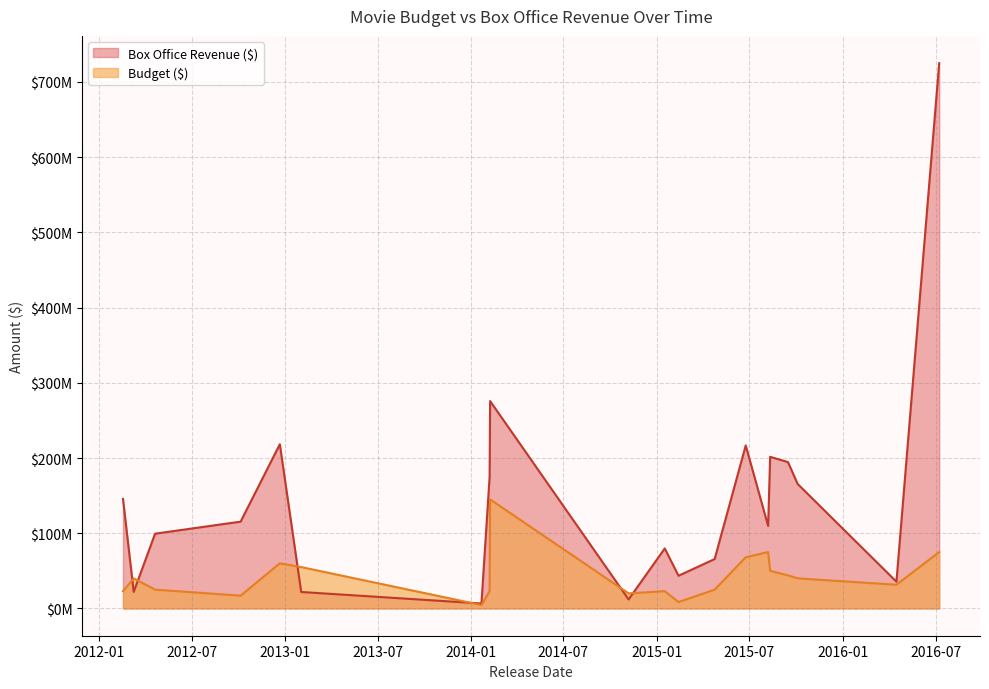

True or false: Budget ($) has more than 0 interior local peaks.

True